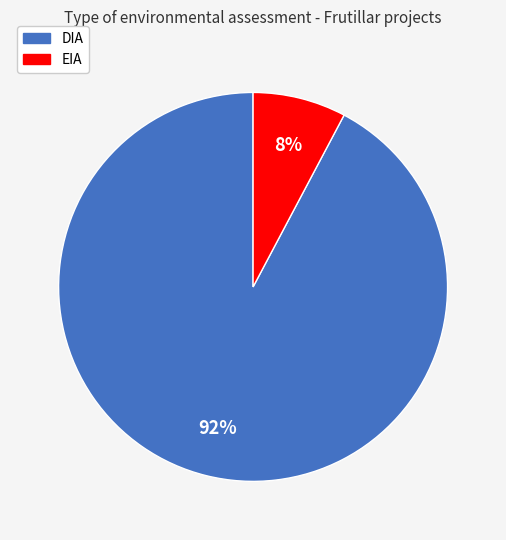

Is it true that DIA is 92% of the pie?

True